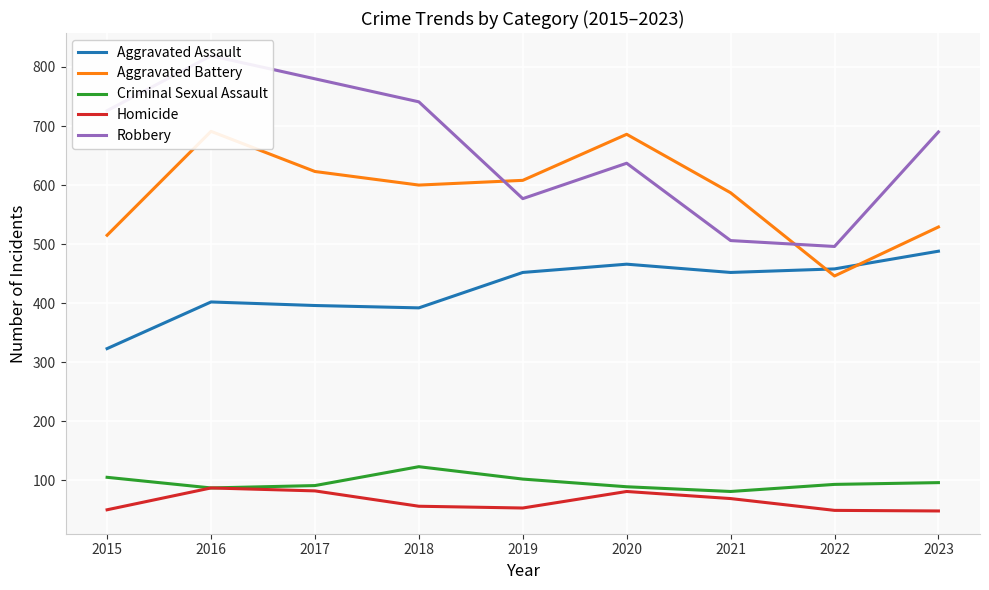

Does the chart display data point markers on the line(s)?

No